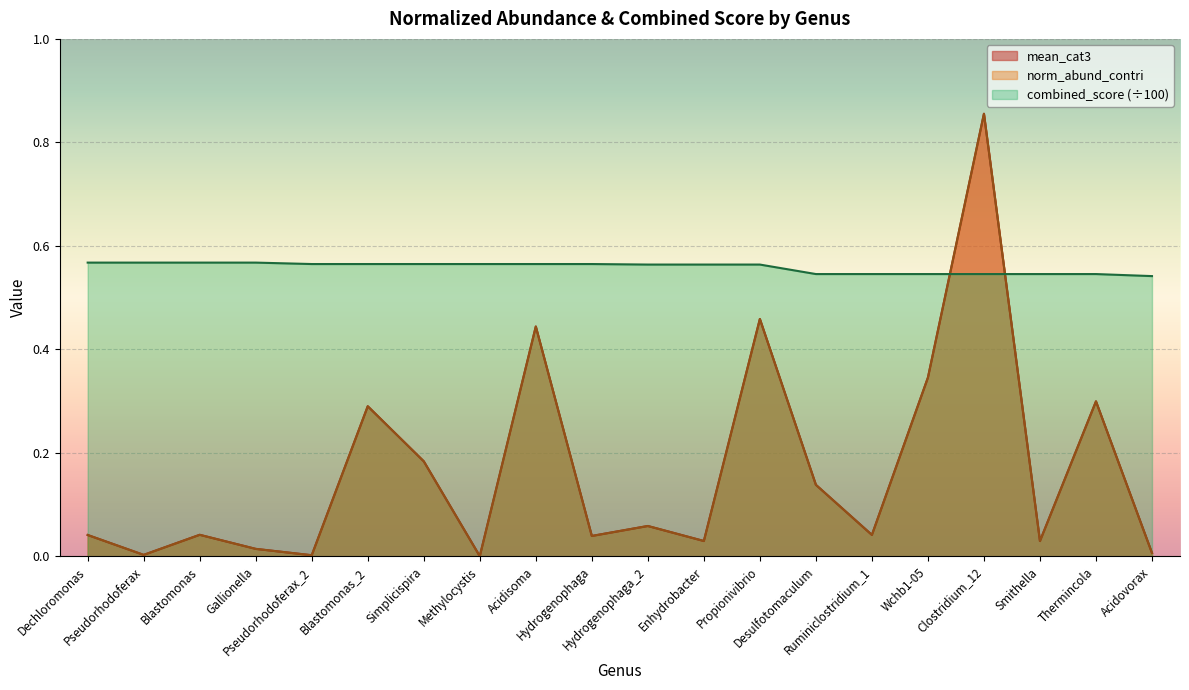

What is the sum of all norm_abund_contri values?

3.3